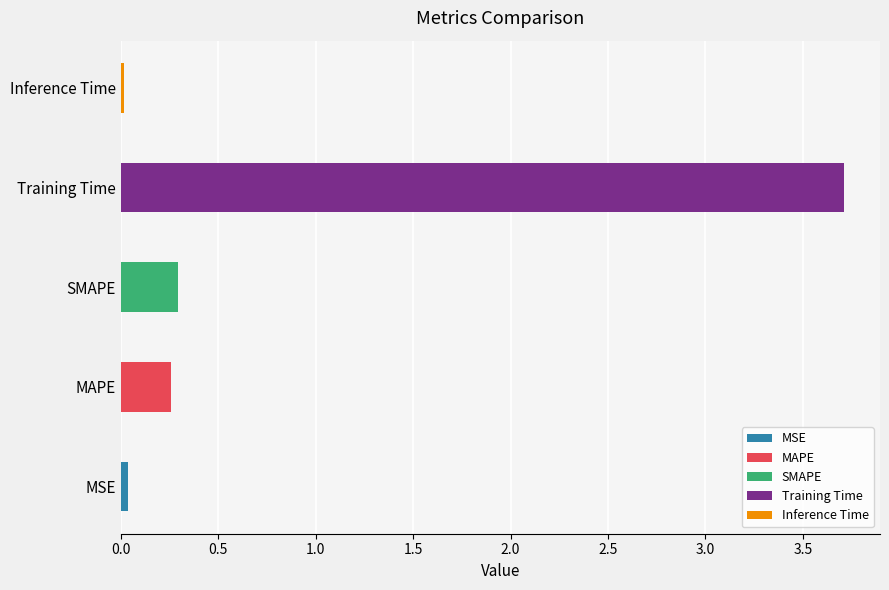

Are the bars horizontal?

Yes